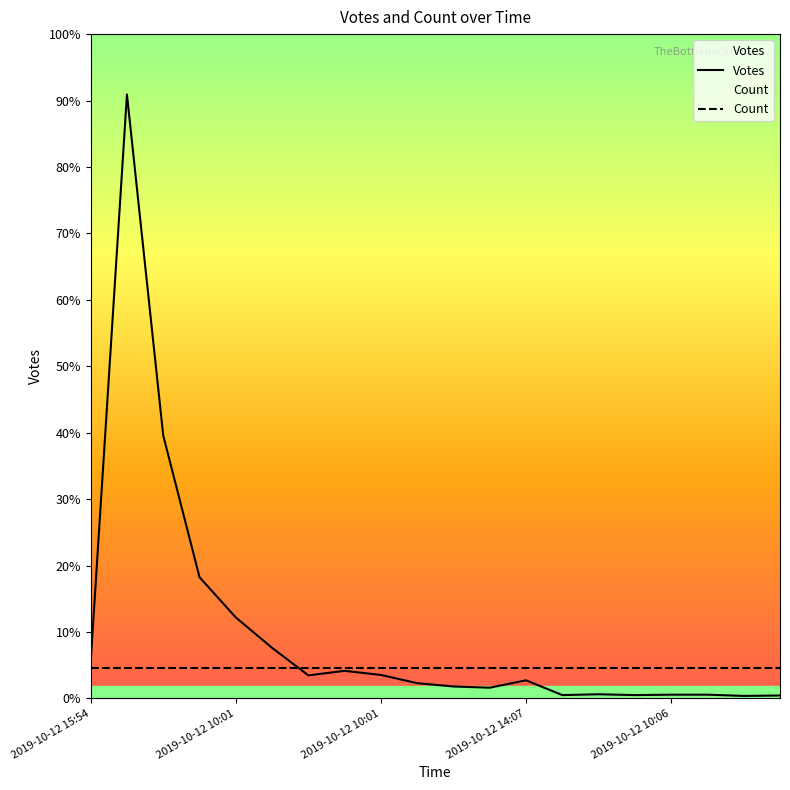

Reading left to right, transcribe all the data shown in this chart.

Votes: 89.0	1470.0	640.0	295.0	197.0	123.0	56.0	67.0	57.0	37.0	29.0	26.0	44.0	8.0	10.0	8.0	9.0	9.0	6.0	7.0
Count: 73.5	73.5	73.5	73.5	73.5	73.5	73.5	73.5	73.5	73.5	73.5	73.5	73.5	73.5	73.5	73.5	73.5	73.5	73.5	73.5